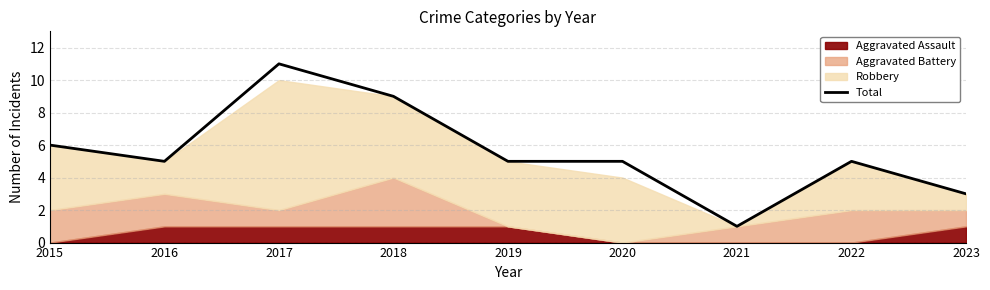

How many data points are less than 5?

2